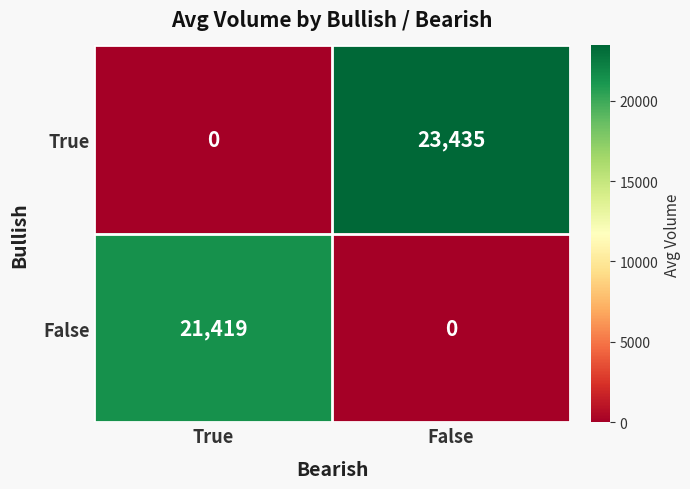

What is the spread (max minus min) of values at False?

23435